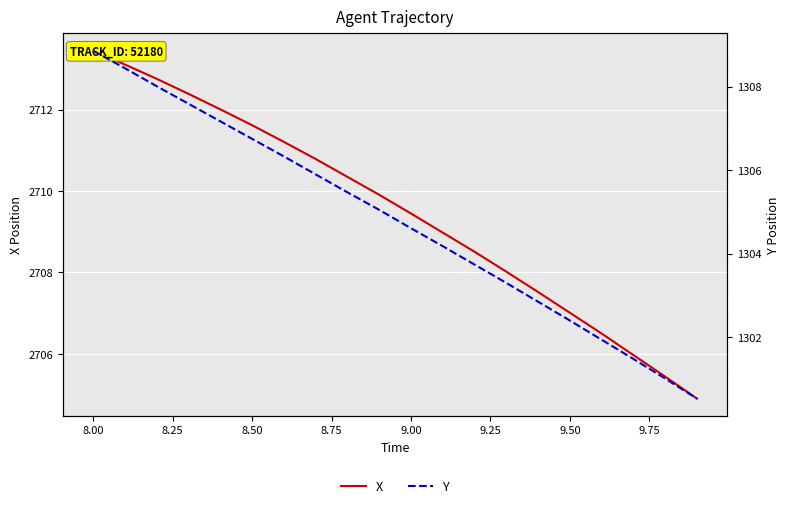

Reading right to left, extract all data points from this chart.

X: 2704.9	2705.4	2706.0	2706.5	2707.0	2707.5	2708.0	2708.5	2709.0	2709.4	2709.9	2710.3	2710.8	2711.2	2711.6	2712.0	2712.4	2712.8	2713.1	2713.4
Y: 1300.5	1301.0	1301.5	1301.9	1302.4	1302.8	1303.3	1303.7	1304.2	1304.6	1305.0	1305.5	1305.9	1306.3	1306.8	1307.2	1307.6	1308.0	1308.4	1308.9